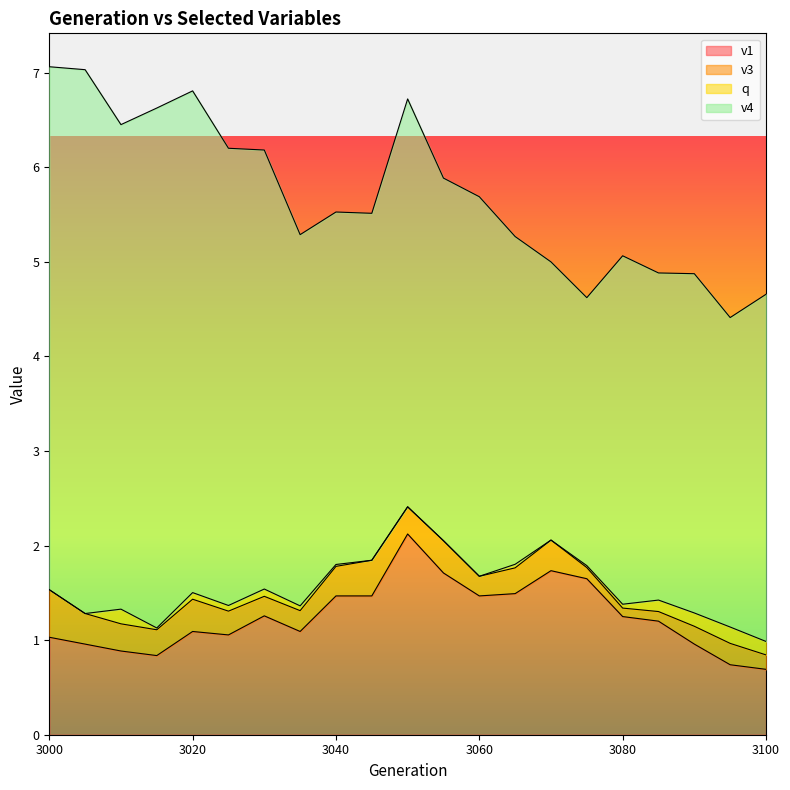

How many lines are shown in the chart?

4